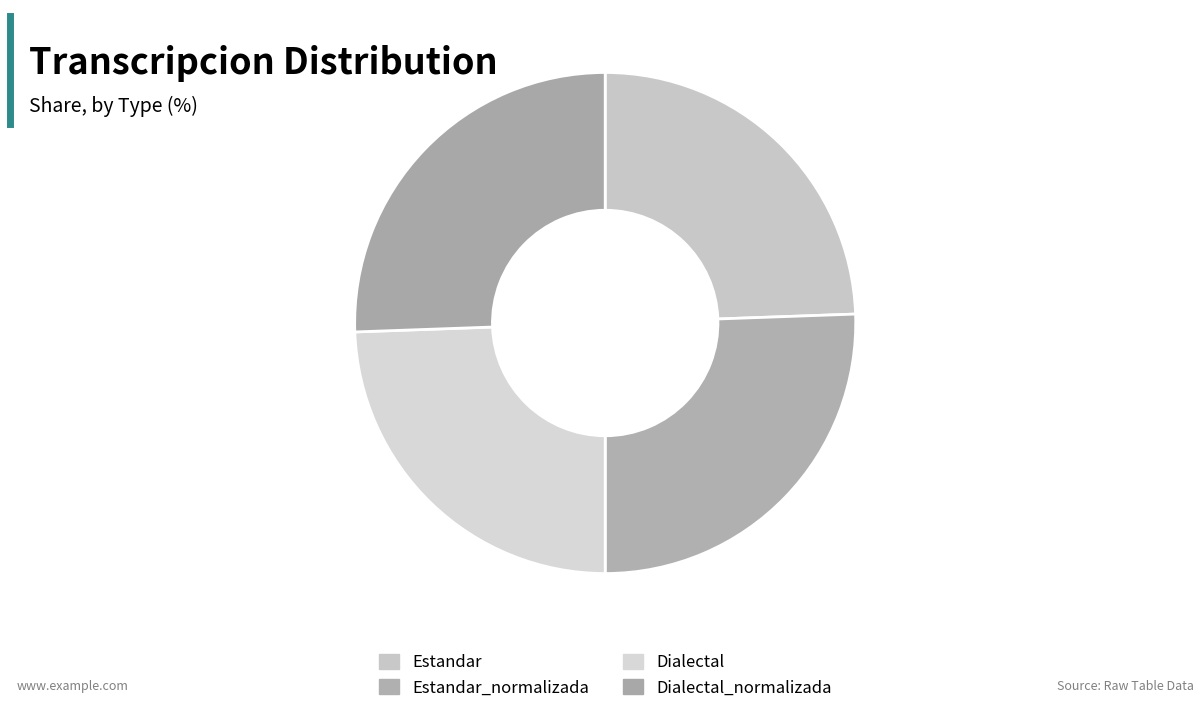

Is there any slice that represents more than half of the pie?

No